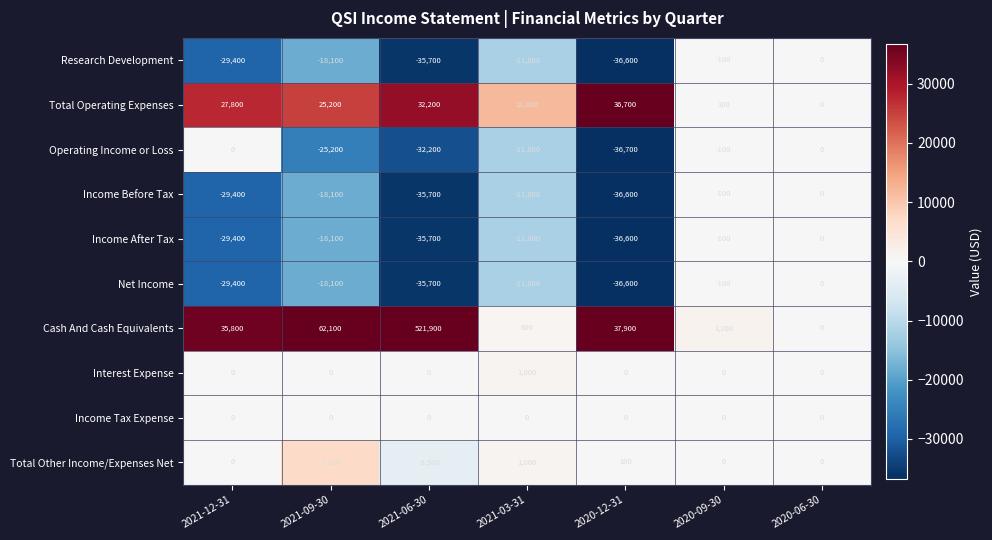

What is the average value of the Income After Tax series?

-18814